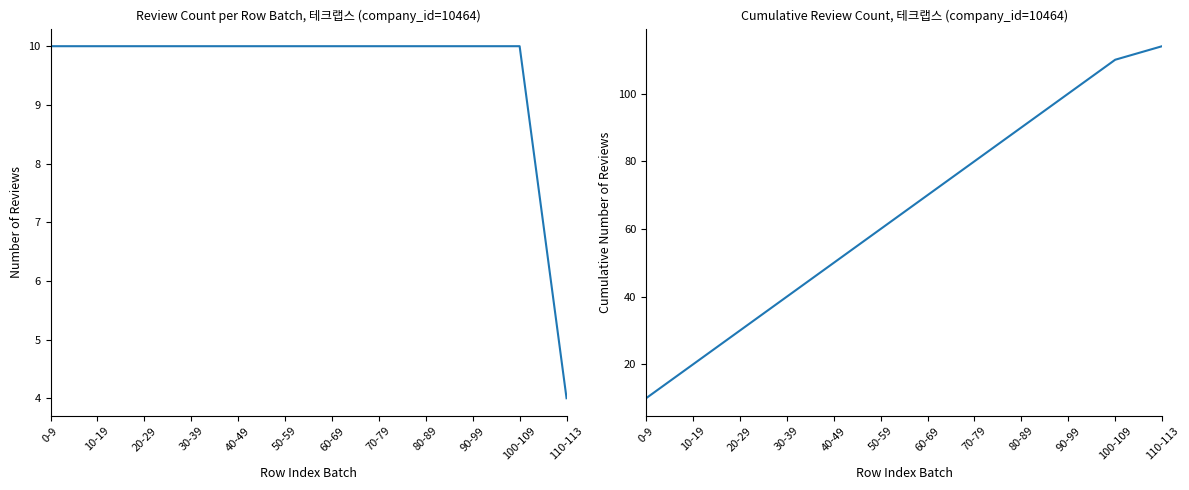

True or false: review_count_per_10_rows and cumulative_review_count intersect in this chart.

False